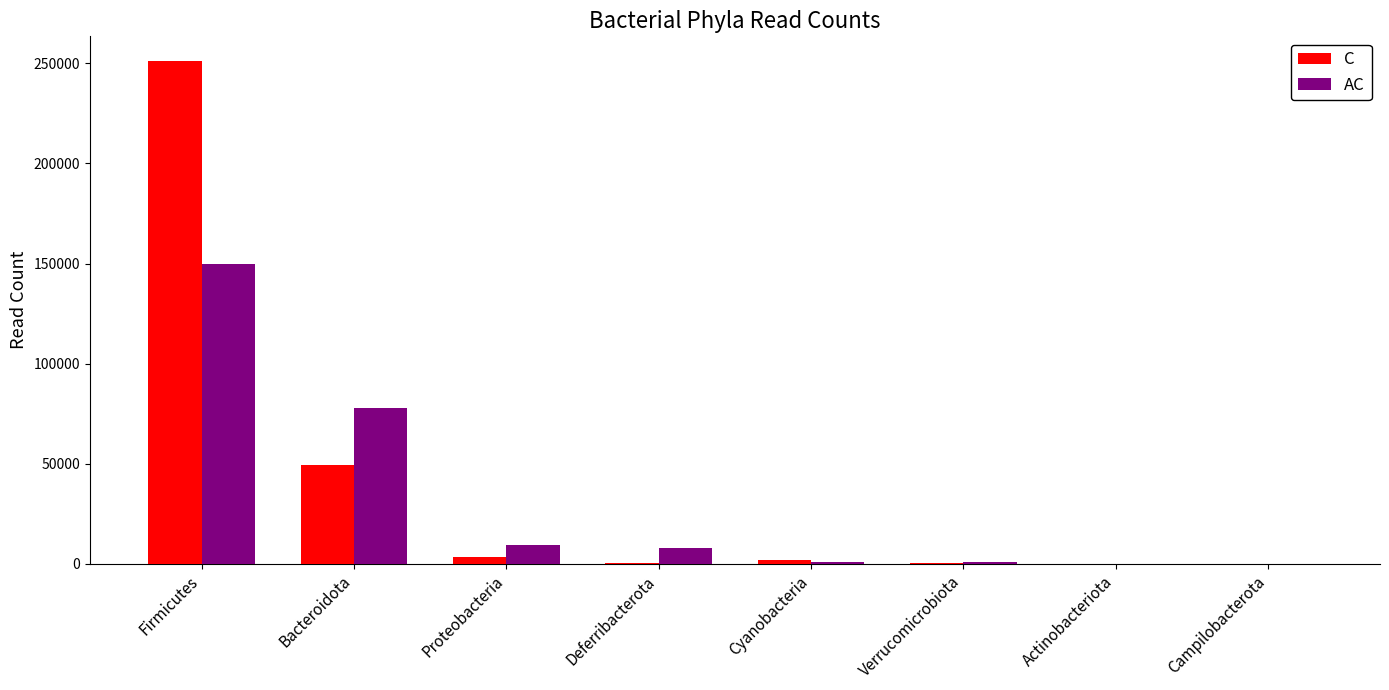

At which label is C closest to 125469?

Bacteroidota